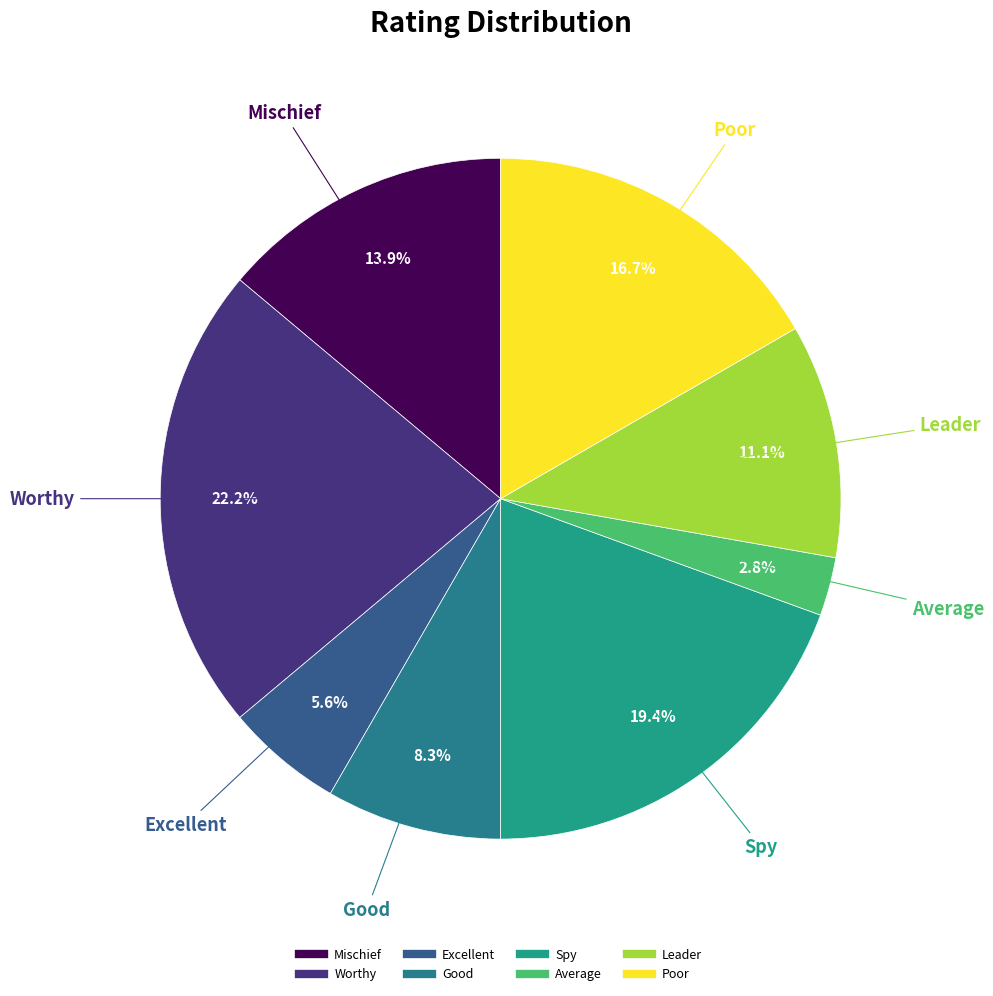

Which slice is the smallest?

Average